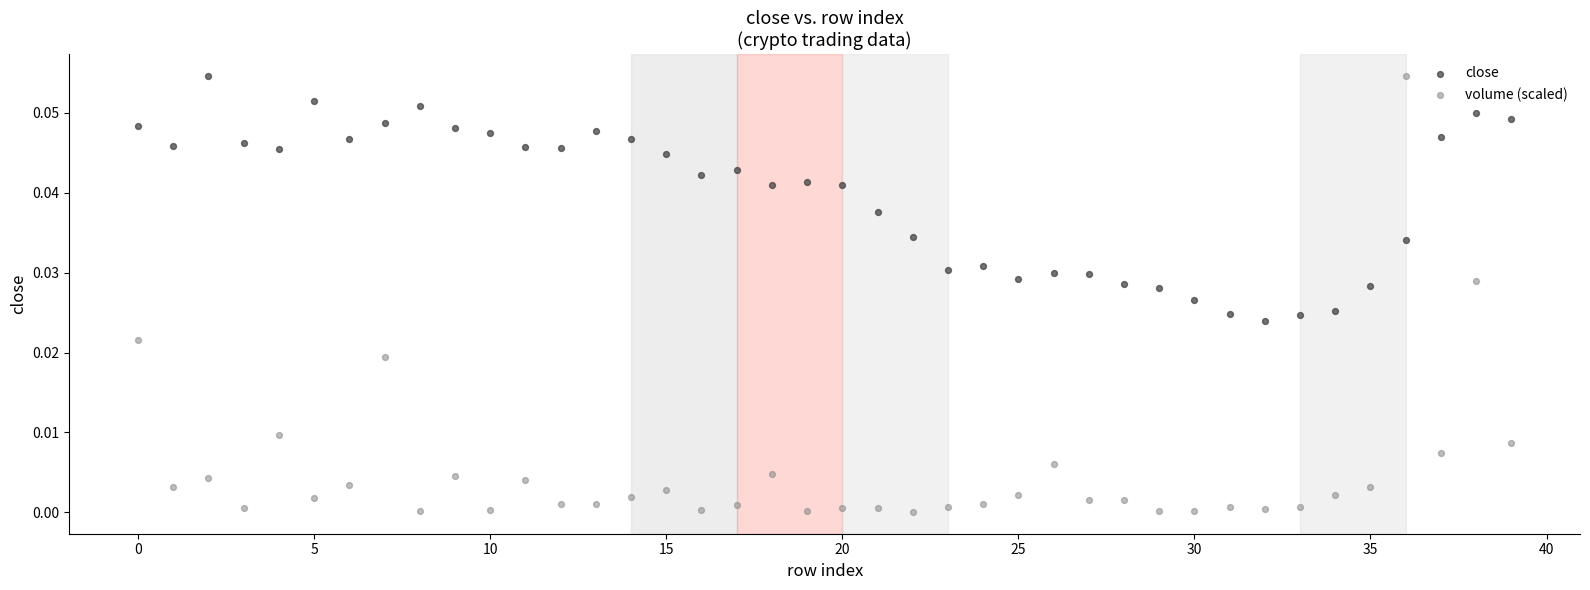

Which series contains the lowest Y value?

volume (scaled)